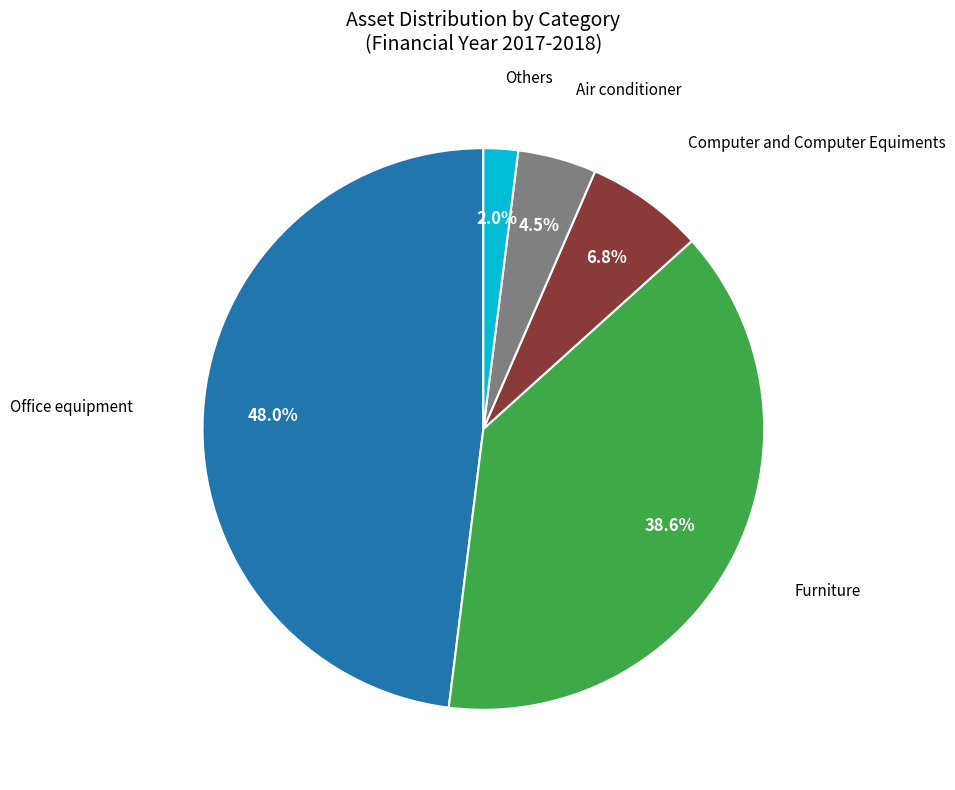

Count the number of slices in the pie.

5